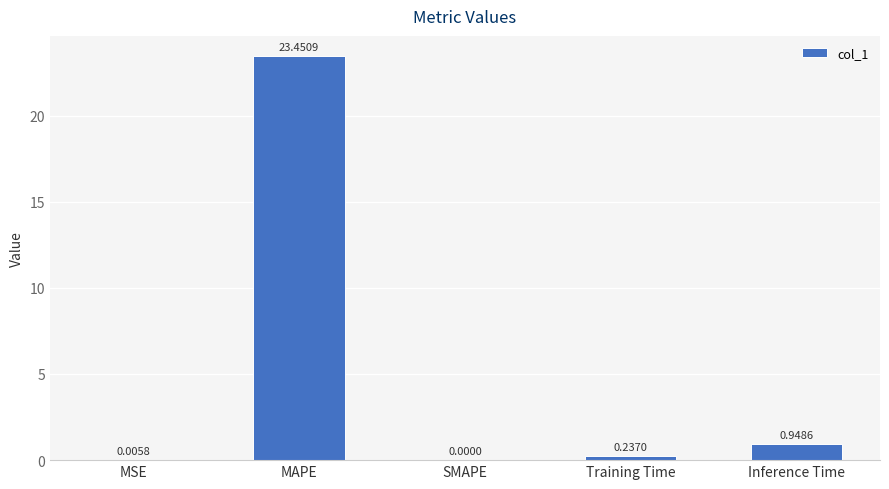

At which label is the value closest to 11?

Inference Time